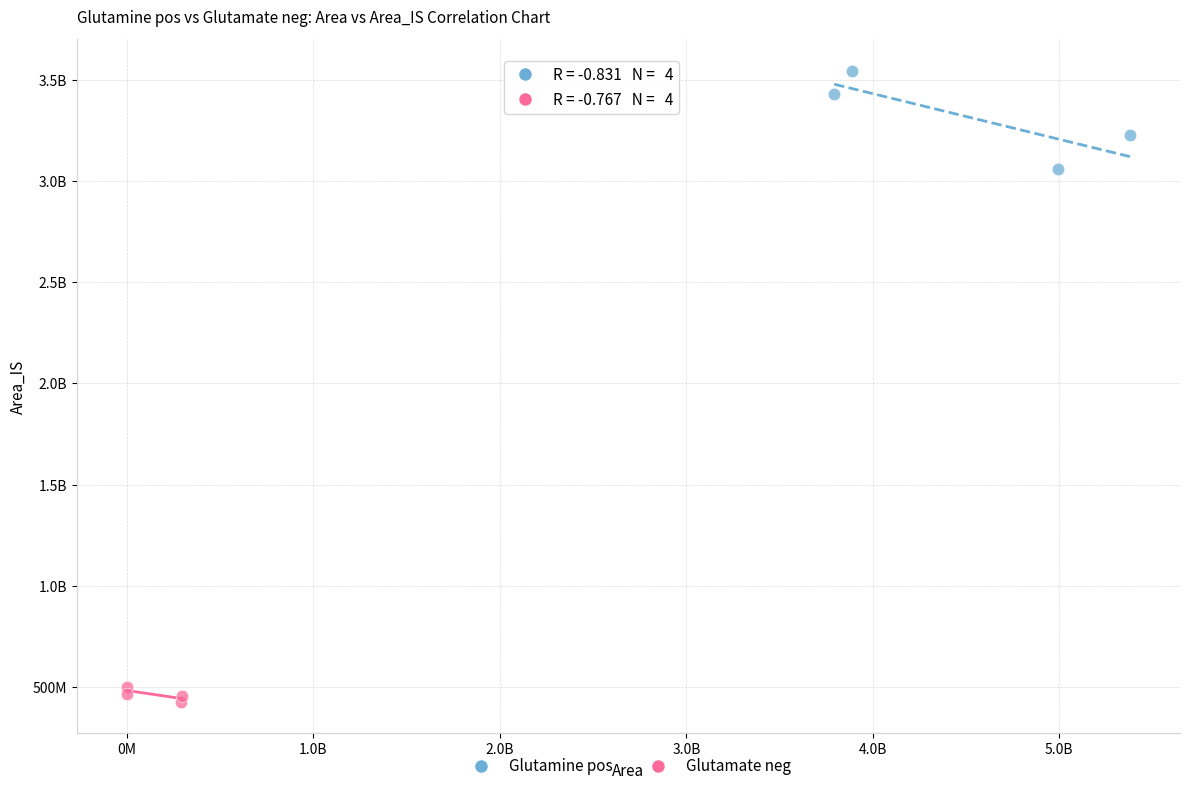

What are all the series names shown in the legend?

Glutamine pos, Glutamate neg